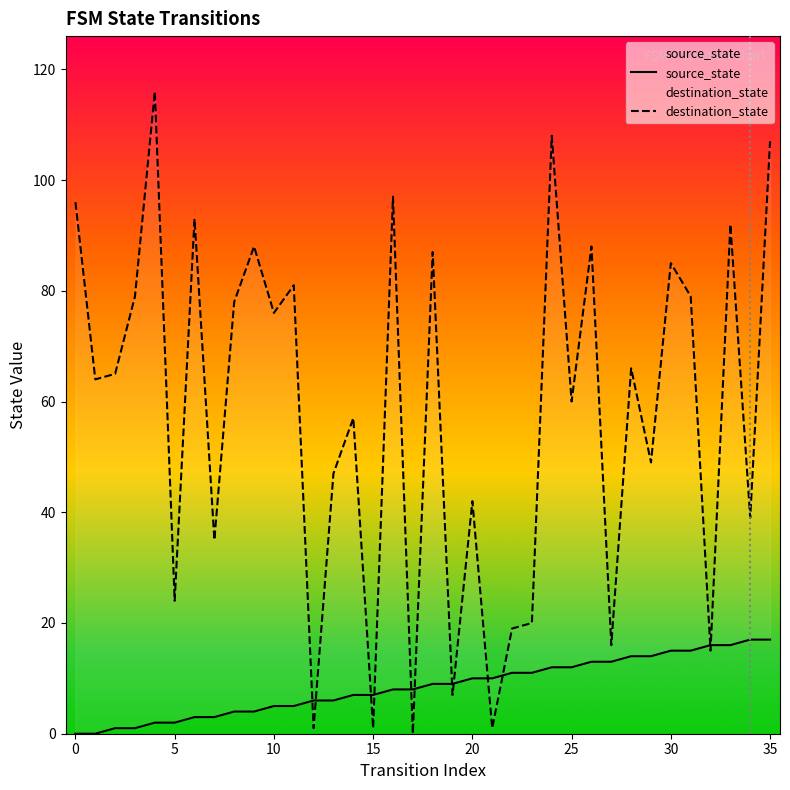

True or false: source_state and destination_state cross at least once.

True